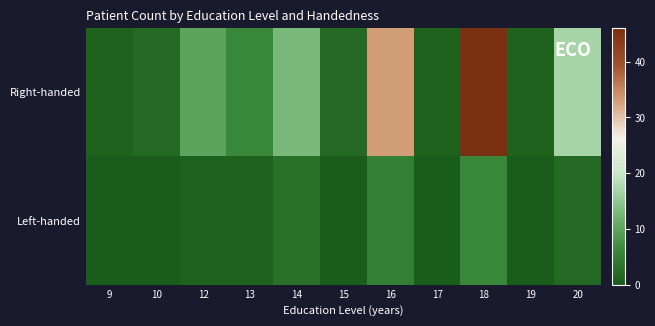

List the series in order of their overall mean, lowest first.

Left-handed, Right-handed